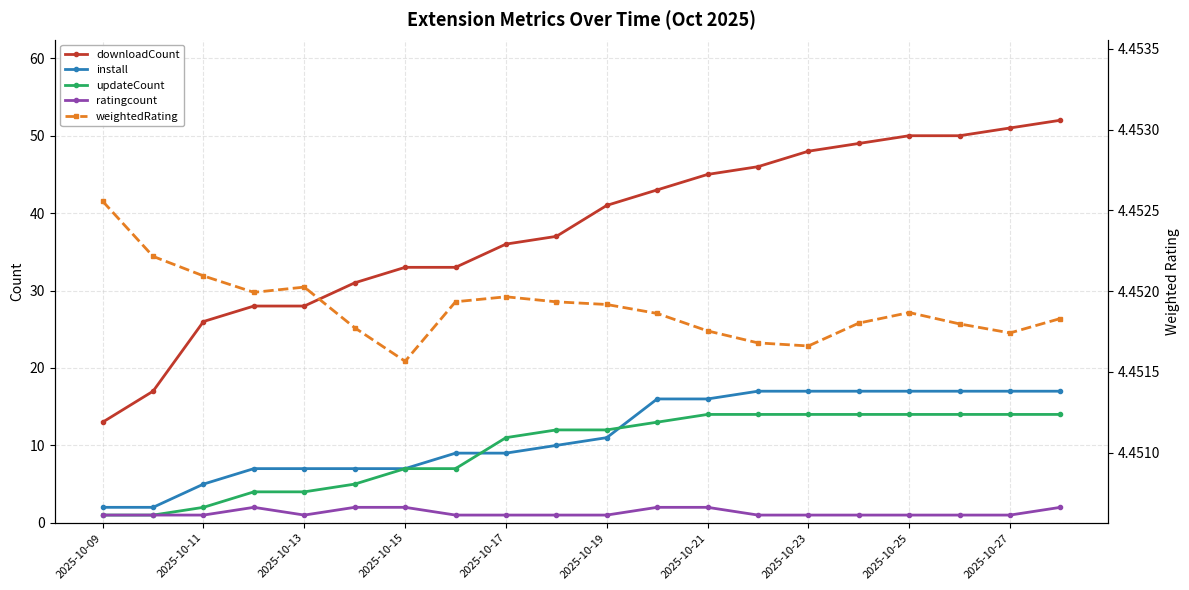

The weightedRating series shows 2.7 at 2025-10-19. True or false?

False